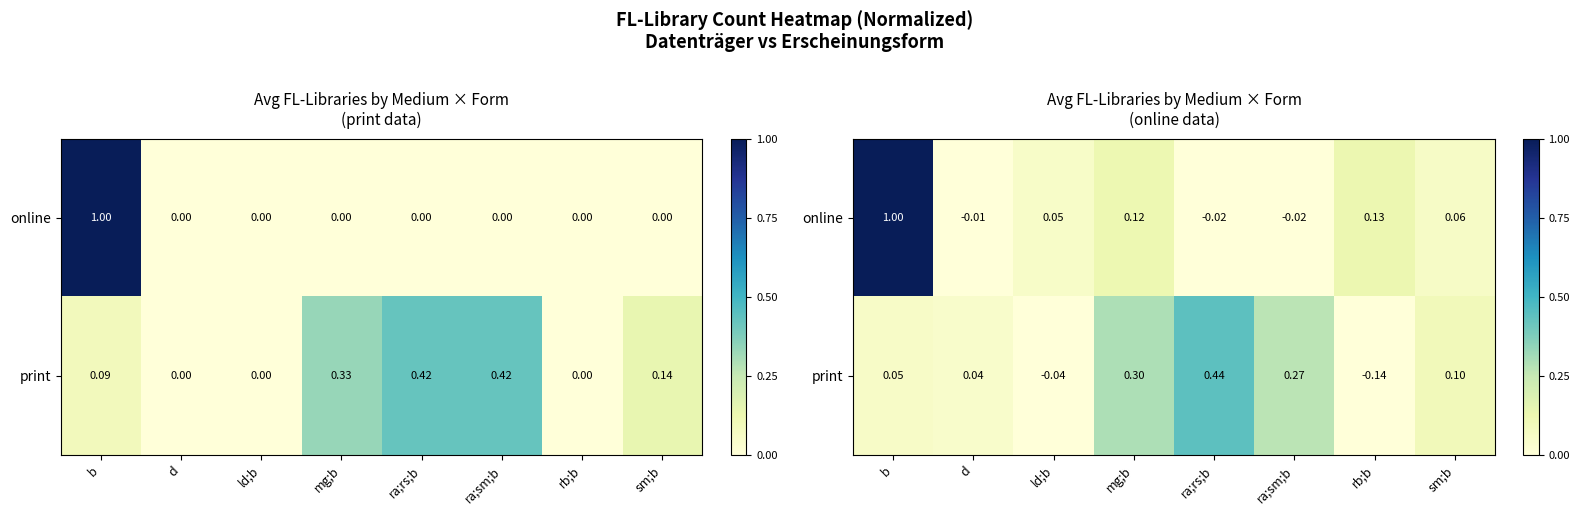

What is the sum of all print values?

1.0